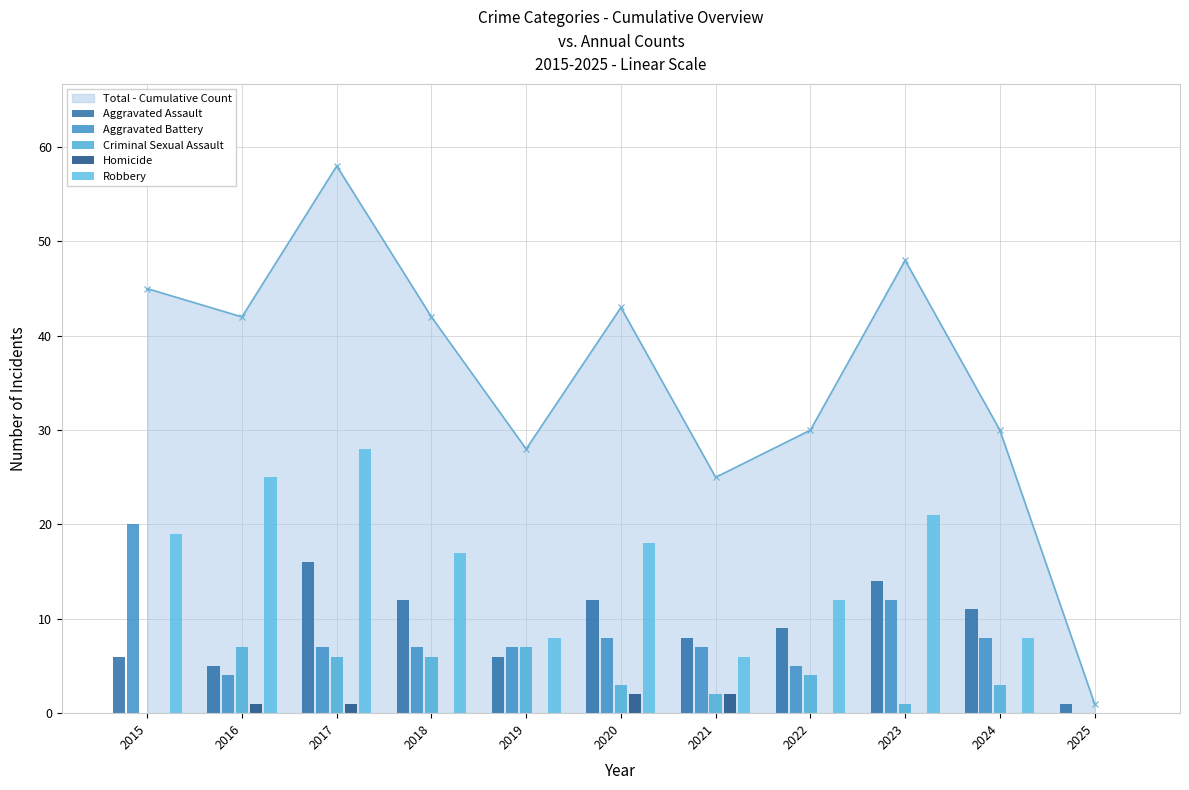

What is the difference between the maximum and minimum values in the Aggravated Battery series?

20